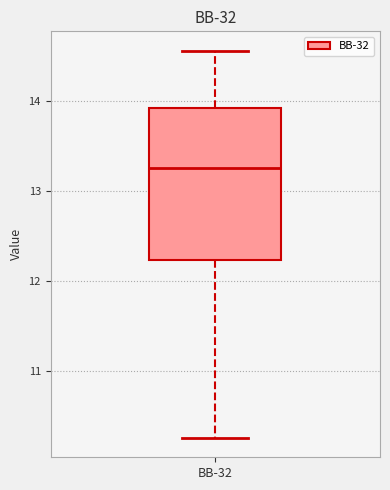

Where is the lower edge of the box for BB-32 on the y-axis? The values are not printed on the chart, so give them approximately, as read against the axis.

12.2